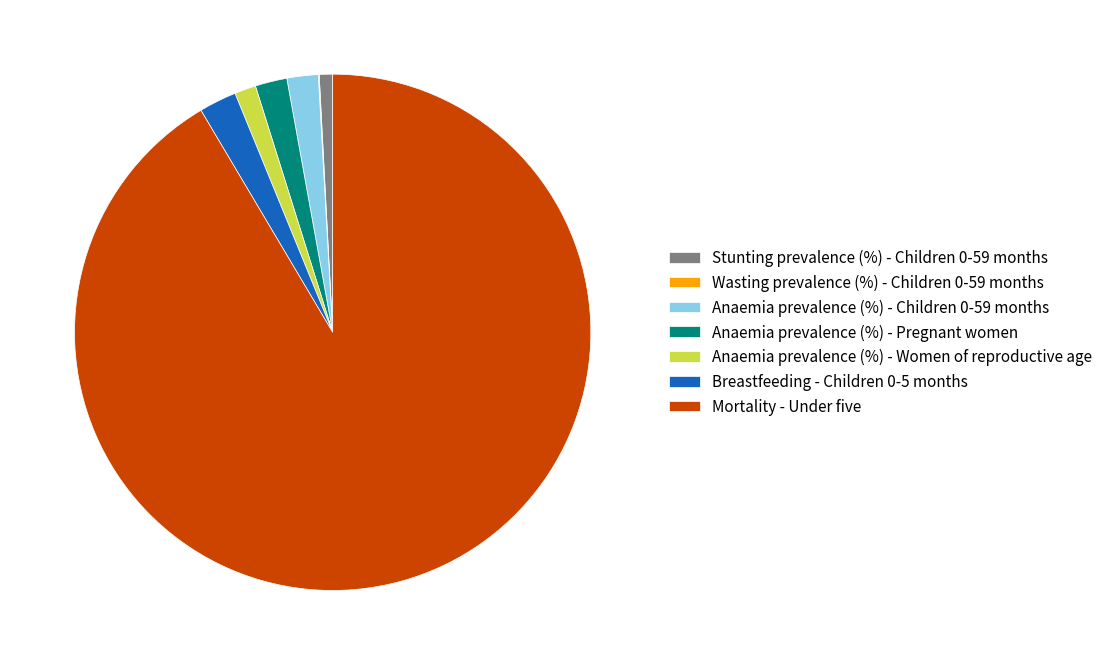

Is the sum of Anaemia prevalence (%) - Pregnant women and Mortality - Under five greater than half?

Yes